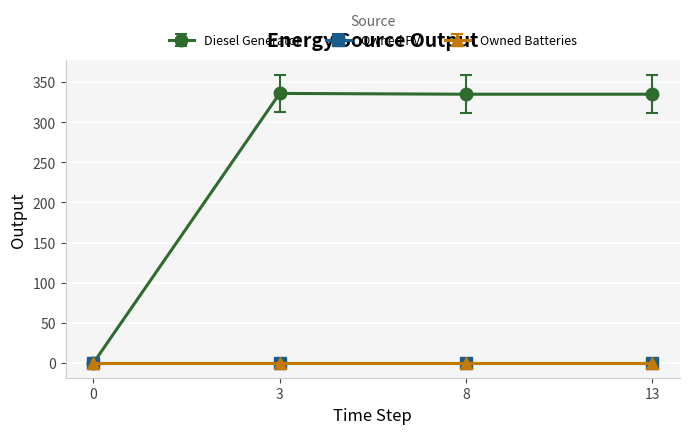

Between 3 and 13, which is larger?

3